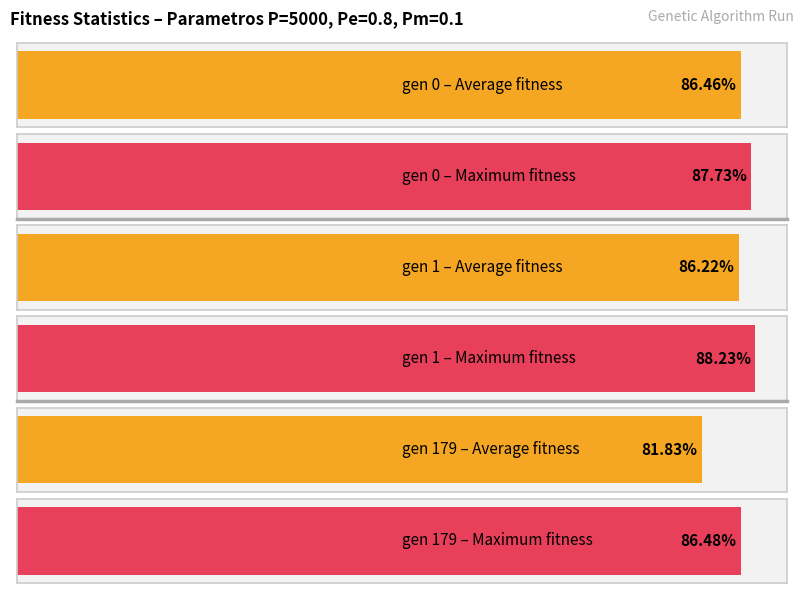

Which label corresponds to the smallest value in the chart?

gen 179